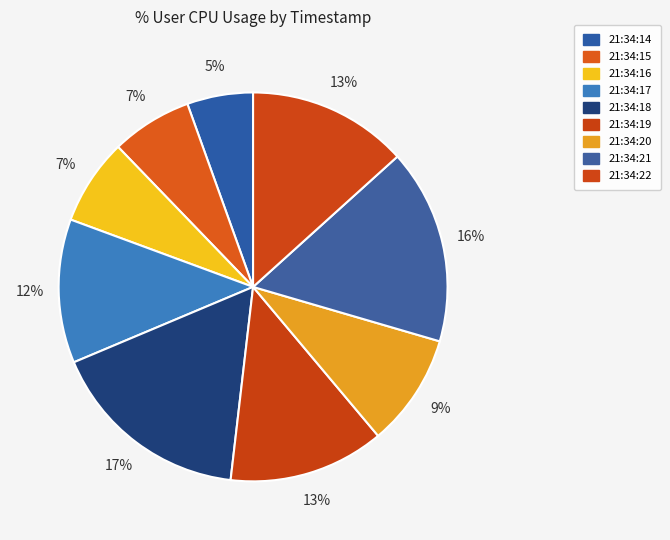

Which slice is the smallest?

21:34:14